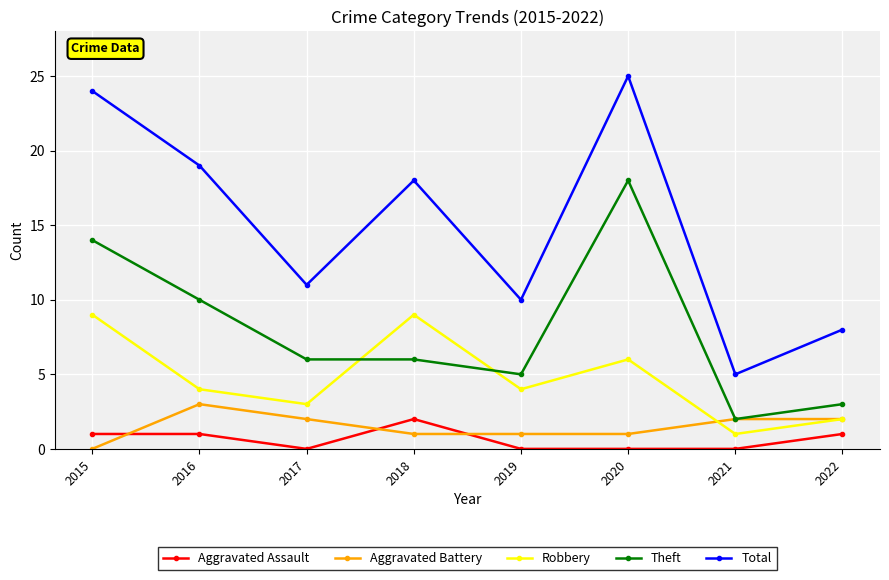

What is the sum of all Aggravated Battery values?

12